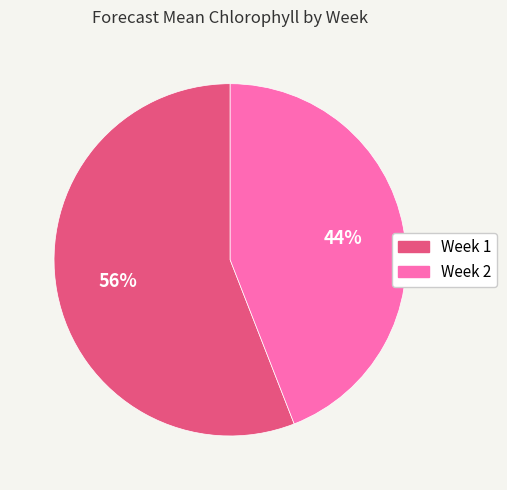

Which category accounts for the majority?

Week 1